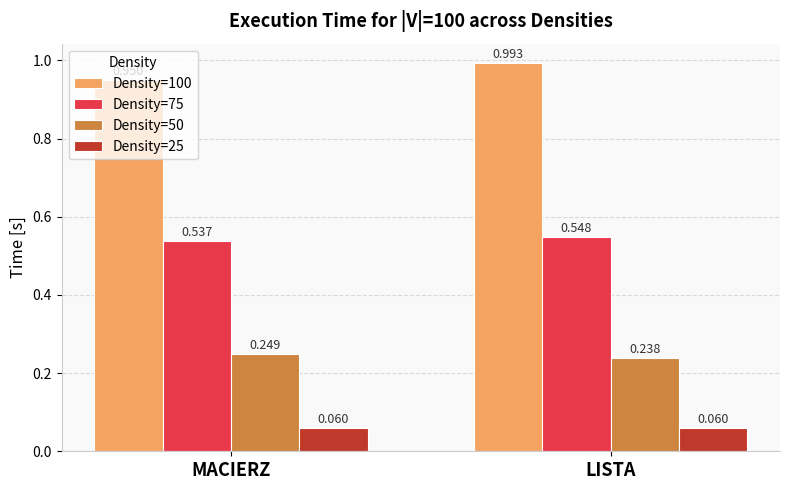

Is the value of Density=50 at LISTA greater than the value of Density=25 at LISTA?

Yes